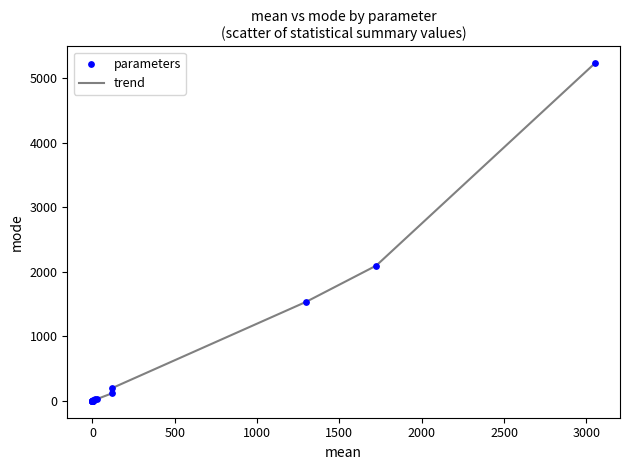

What is the greatest value displayed?

5227.9